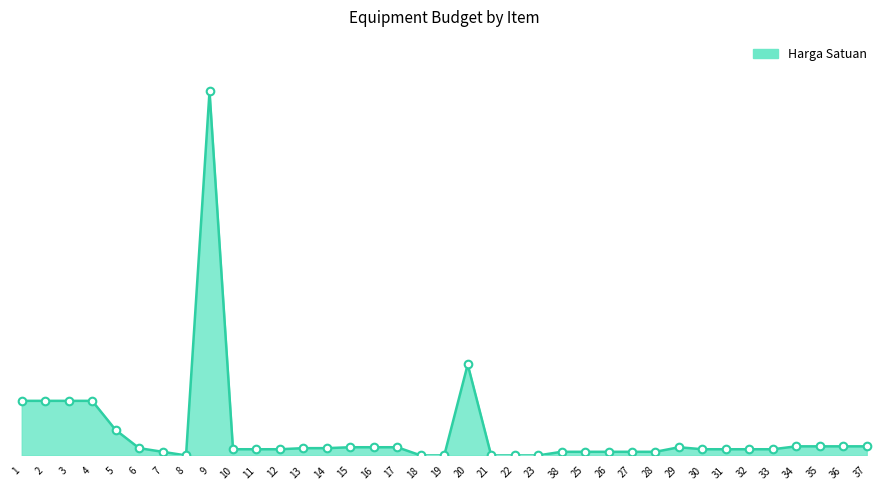

Between 35 and 27, which is larger?

35